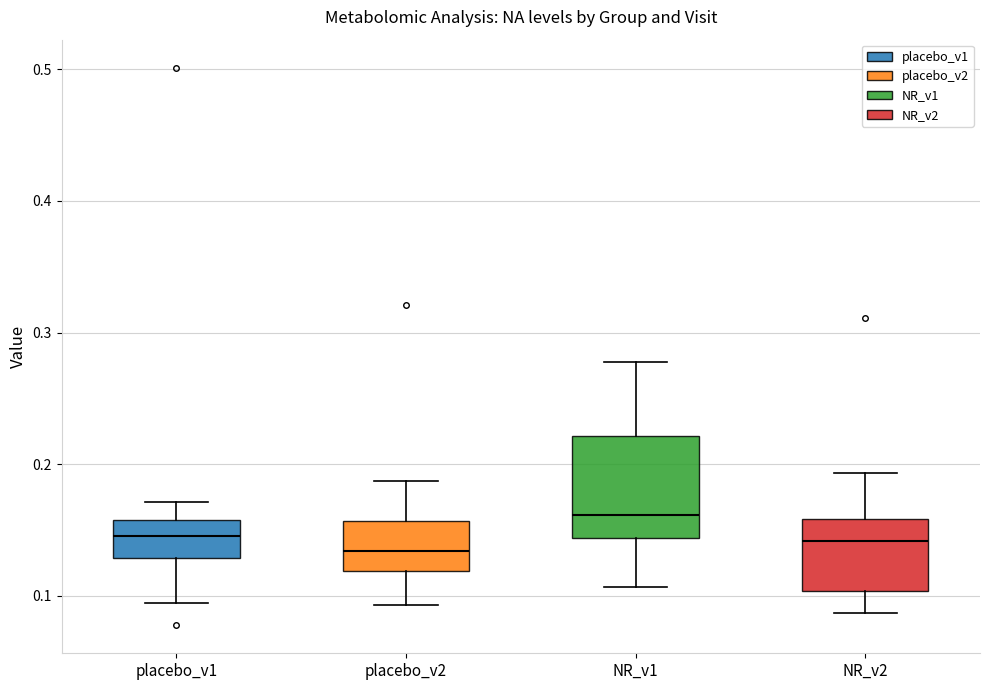

Reading left to right, transcribe this box plot: for each box, give where its median line is, the range the box spans, and where its two whiskers end, as read against the y-axis. The values are not printed on the chart, so give them approximately, as read against the axis.

placebo_v1: median 0.15, box 0.13 to 0.16, whiskers 0.09 to 0.17
placebo_v2: median 0.13, box 0.12 to 0.16, whiskers 0.09 to 0.19
NR_v1: median 0.16, box 0.14 to 0.22, whiskers 0.11 to 0.28
NR_v2: median 0.14, box 0.10 to 0.16, whiskers 0.09 to 0.19